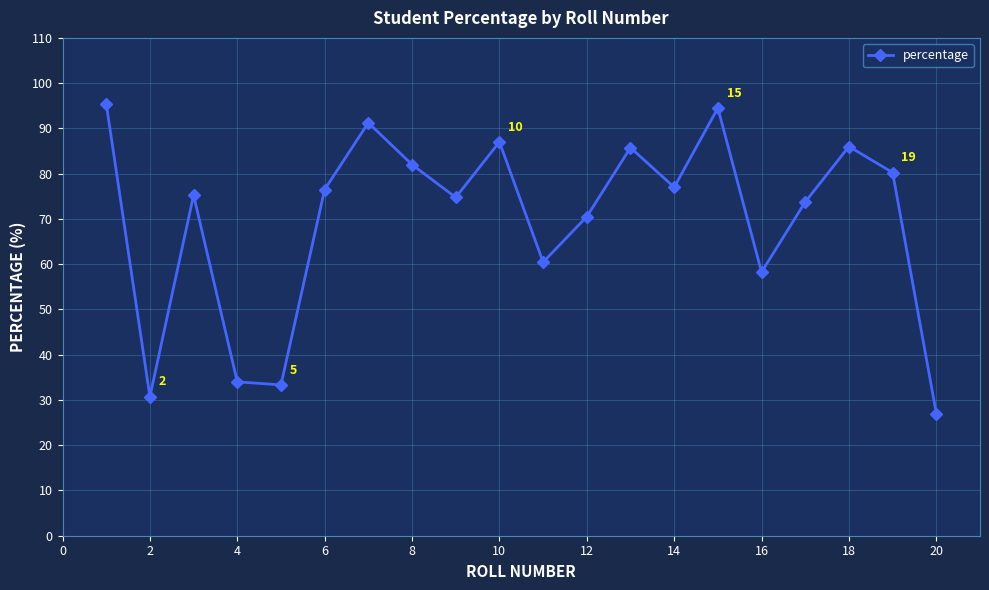

What is the difference between the second highest and second lowest values?

63.8